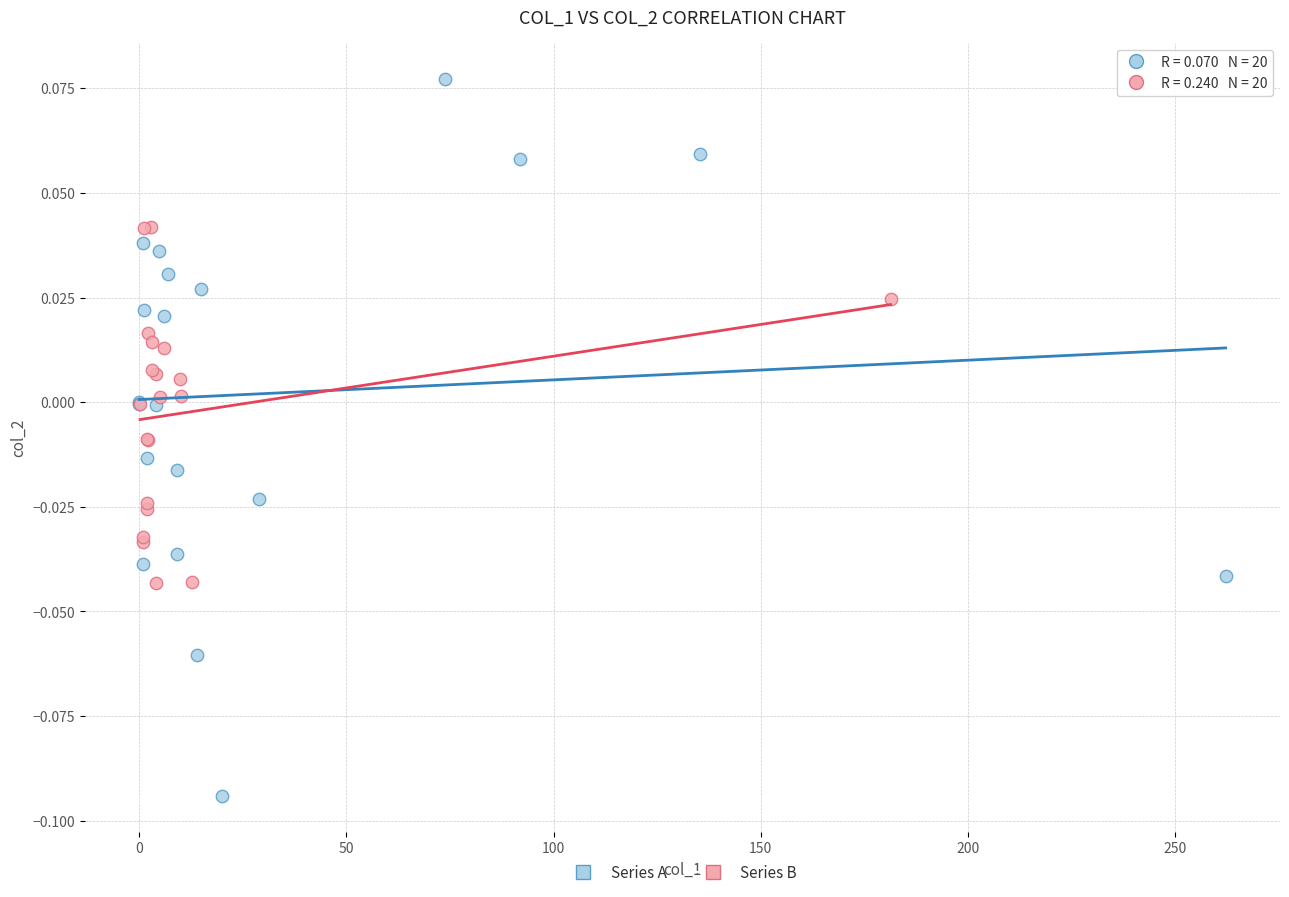

Which series reaches the maximum Y coordinate?

Series A